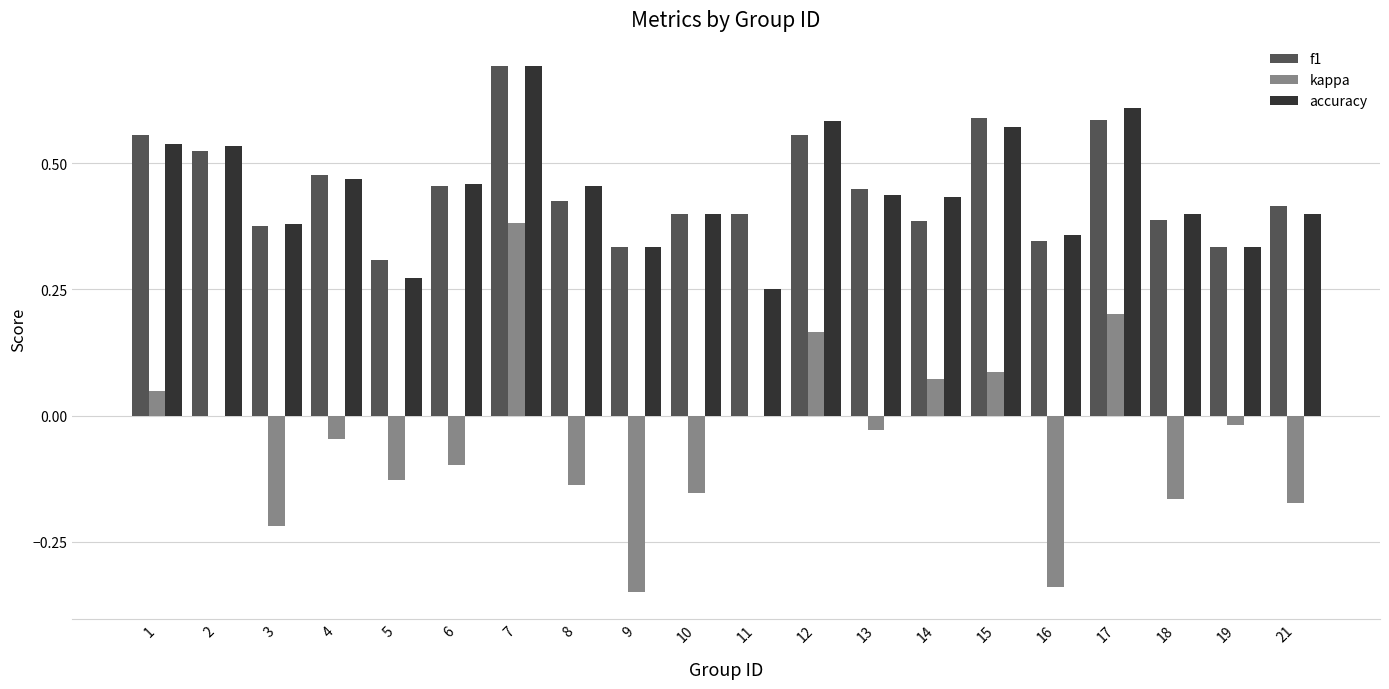

Is the value of kappa at 6 greater than the value of f1 at 9?

No